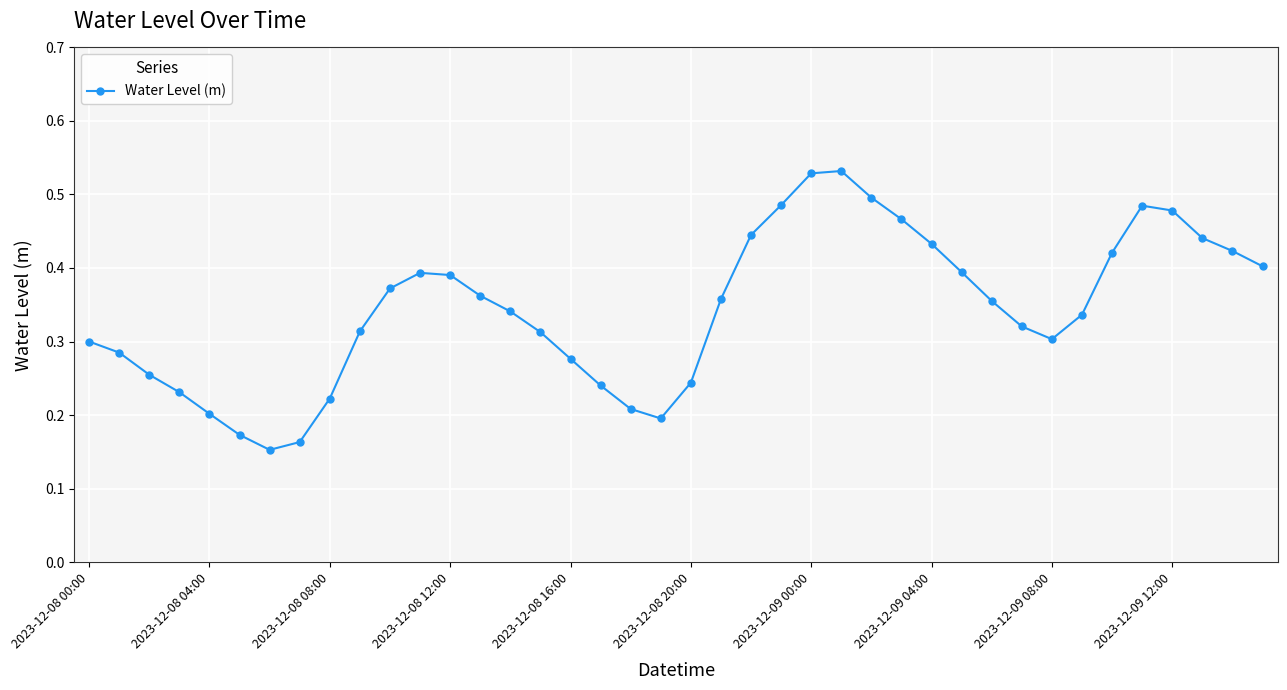

How many interior local valleys (lower than both neighbors) does the data have?

3